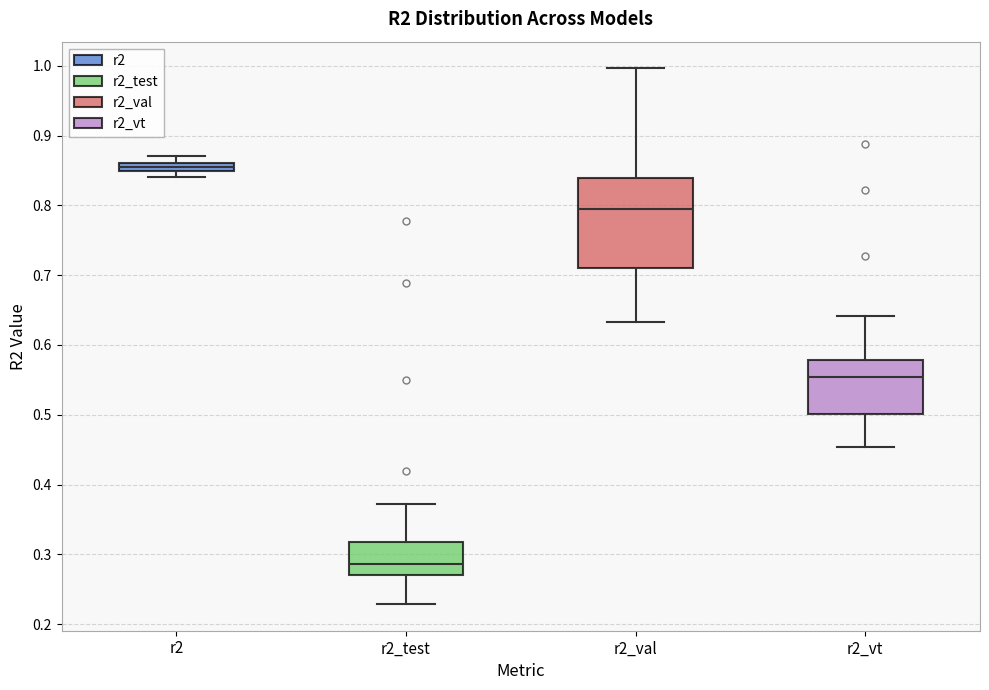

Which box has the lowest median line?

r2_test